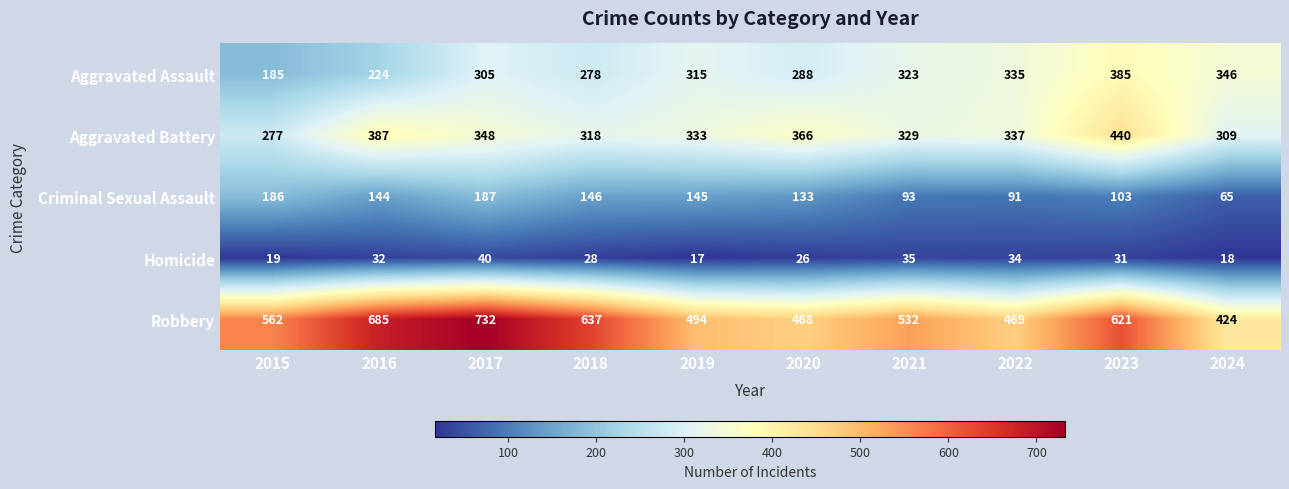

How many data points does each series have?

10